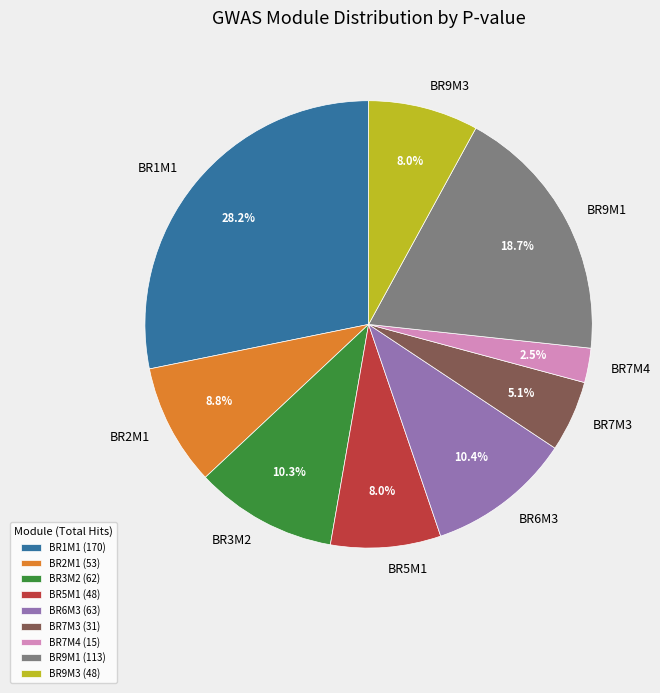

To the nearest percent, what is the combined percentage of BR9M1 and BR5M1?

27%